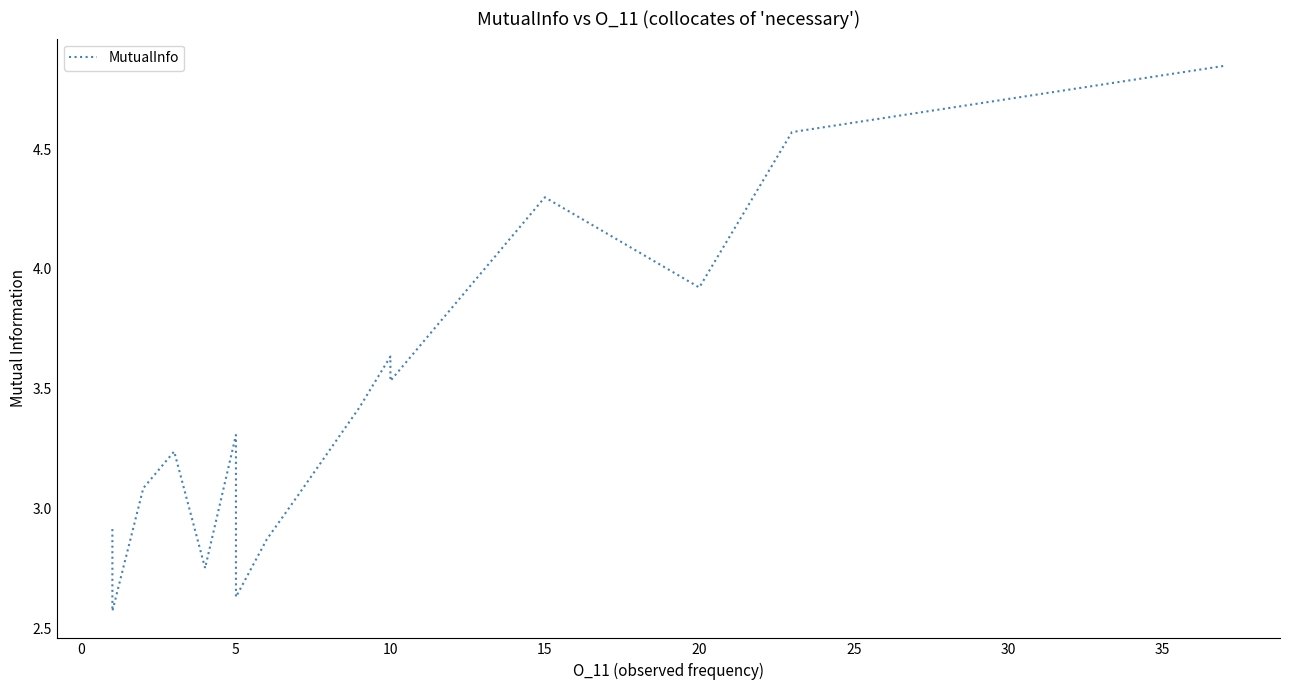

How many values exceed 3?

11